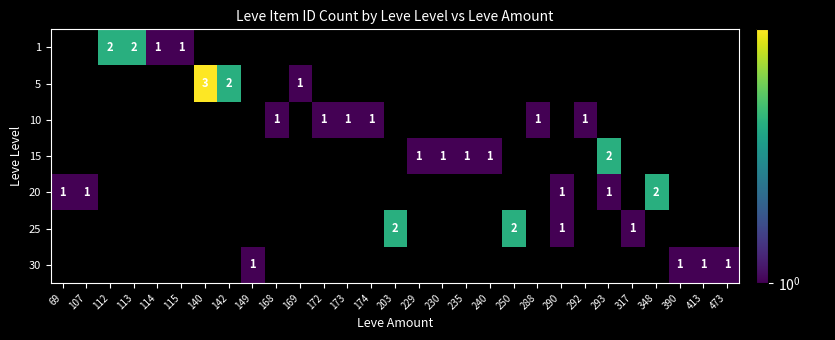

True or false: 1 has a value of 1 at 115.

True